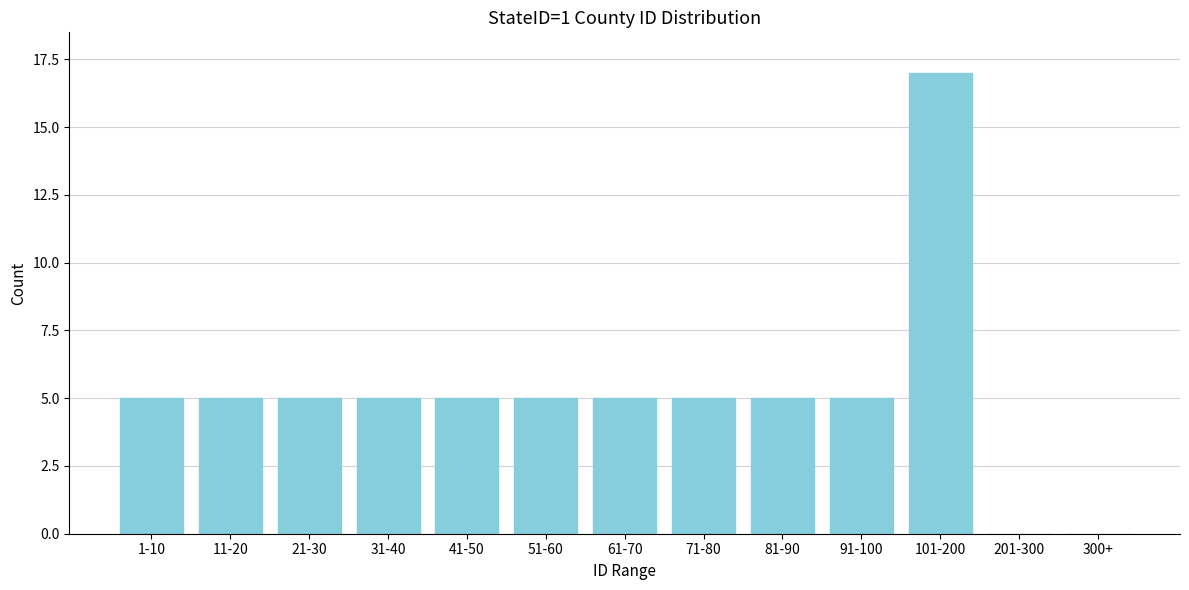

Reading left to right, list all the values displayed in this chart.

1-10=5	11-20=5	21-30=5	31-40=5	41-50=5	51-60=5	61-70=5	71-80=5	81-90=5	91-100=5	101-200=17	201-300=0	300+=0